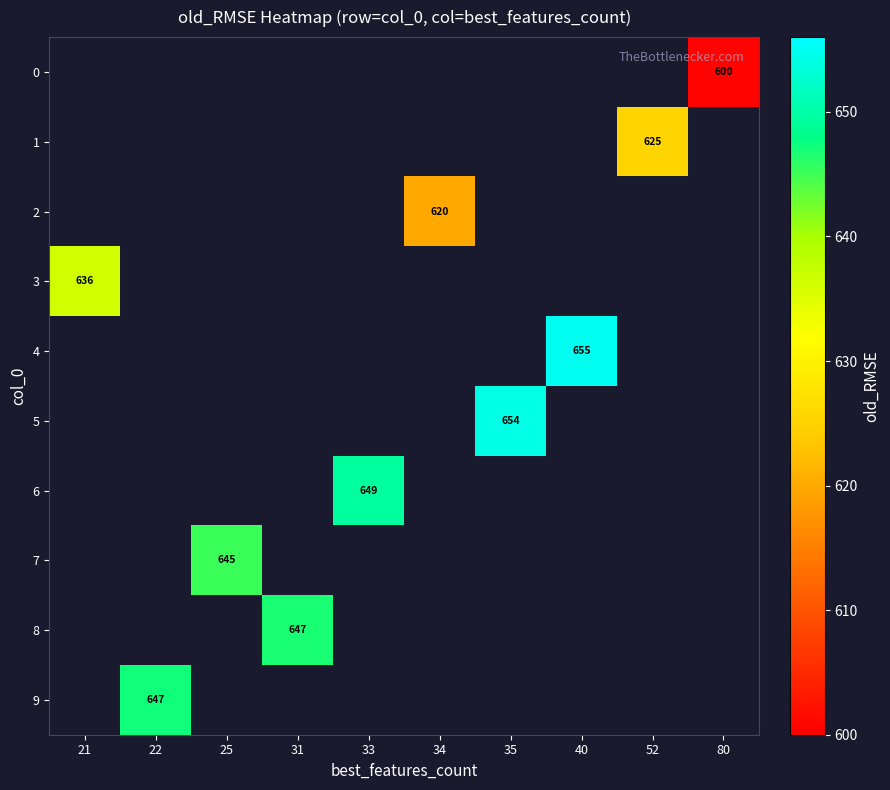

At 22, list the series in order from smallest to largest.

0, 1, 2, 3, 4, 5, 6, 7, 8, 9